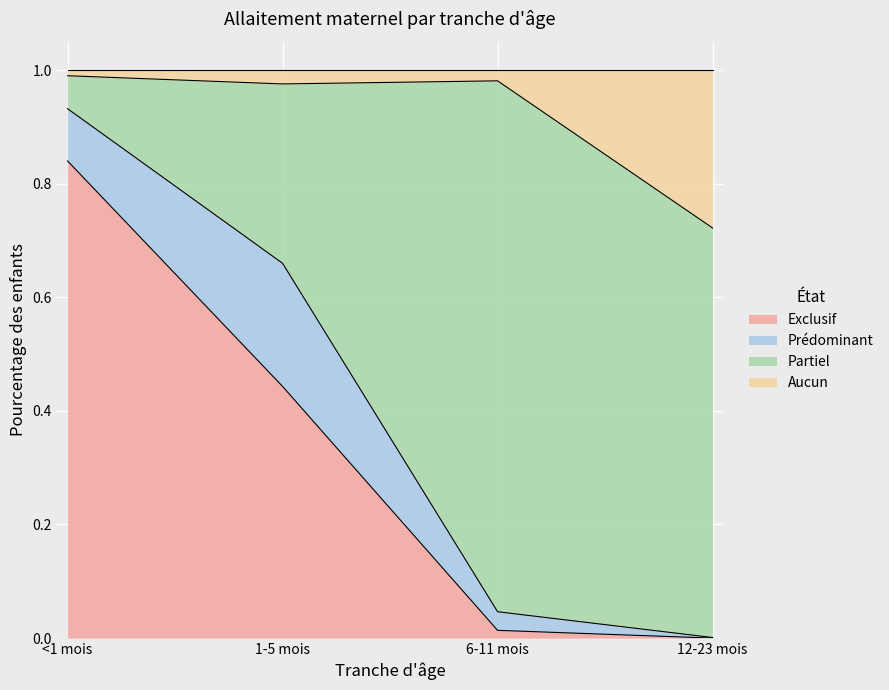

True or false: Aucun has a value of 1.7 at 1-5 mois.

False